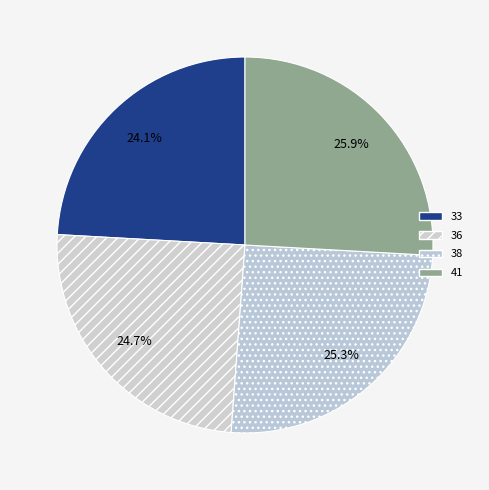

Does 38 account for over 50% of the chart?

No